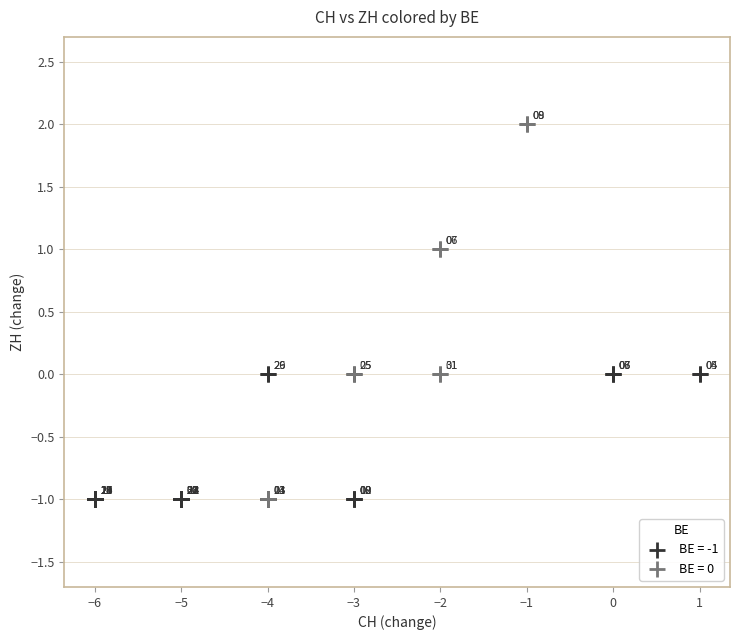

Which series reaches the maximum Y coordinate?

BE = 0